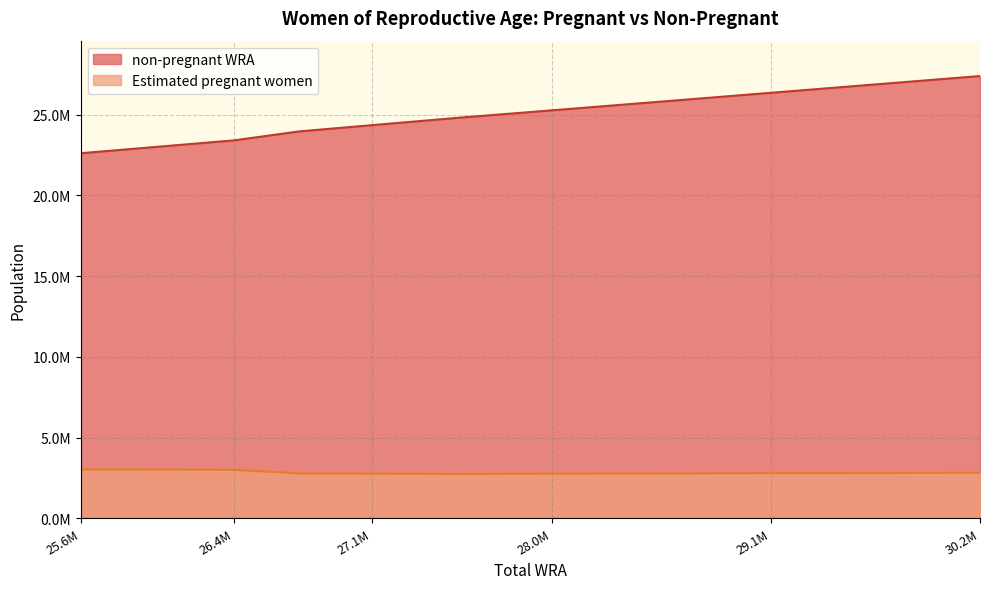

Where is the first local minimum for Estimated pregnant women?

27564000